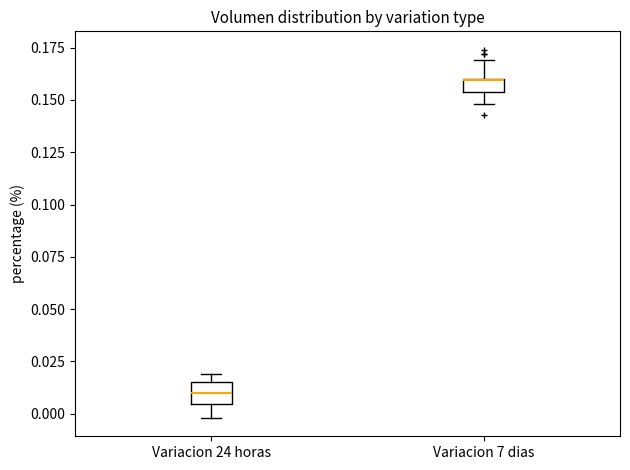

Where does the median line of the box for Variacion 24 horas sit on the y-axis? The values are not printed on the chart, so give them approximately, as read against the axis.

0.010